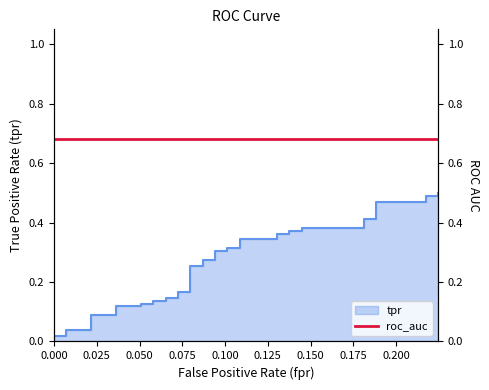

At which label is the value closest to 0?

fpr